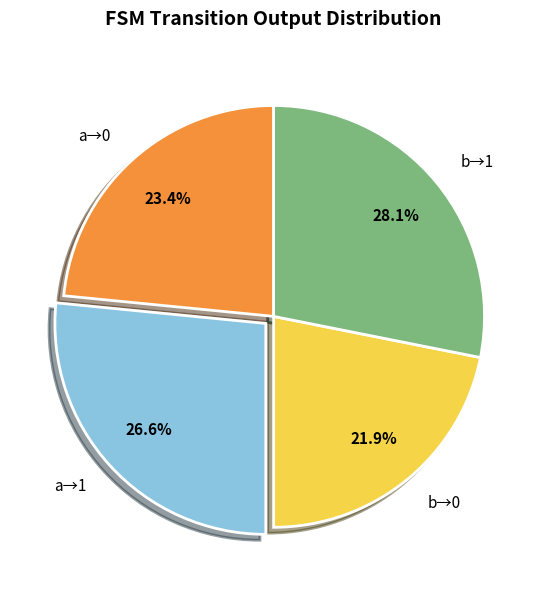

Which slice is the smallest?

b→0